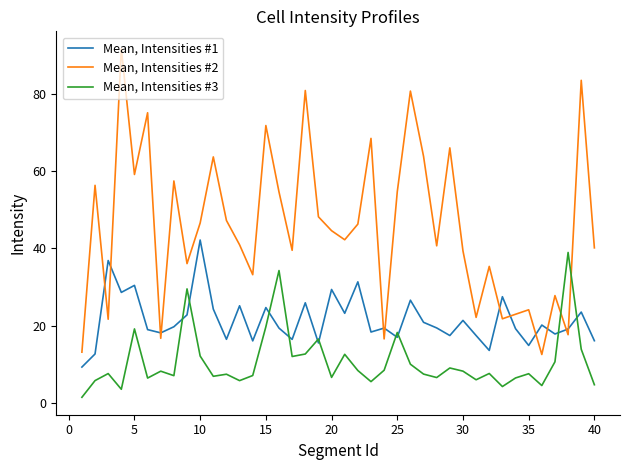

Which series has the largest range (max minus min)?

Mean, Intensities #2